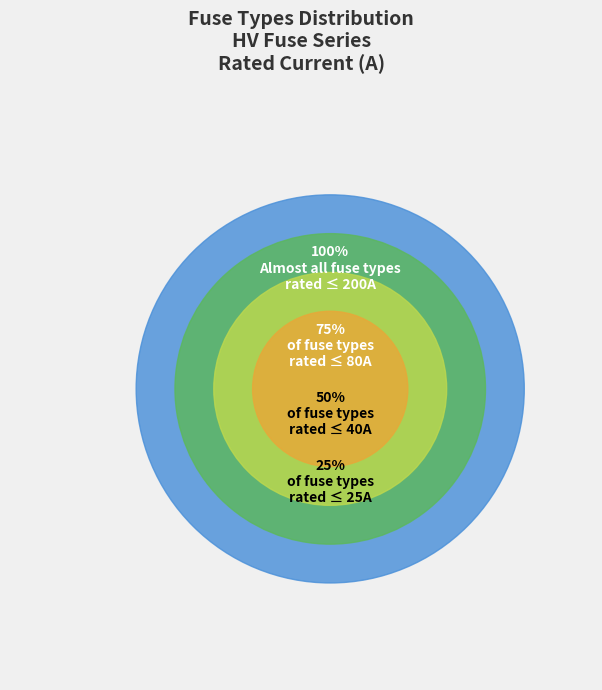

Between HV 200A and HV 63A, which is larger?

HV 200A